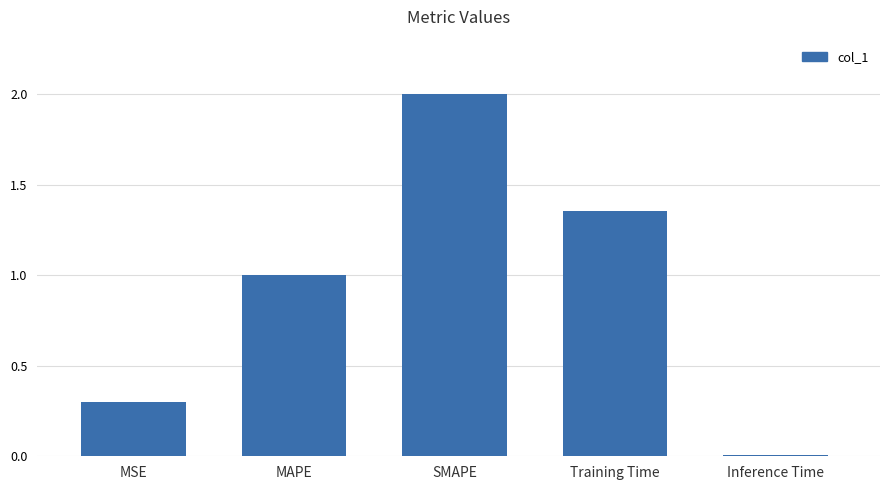

The chart shows a value of 0.3 at MSE. True or false?

True